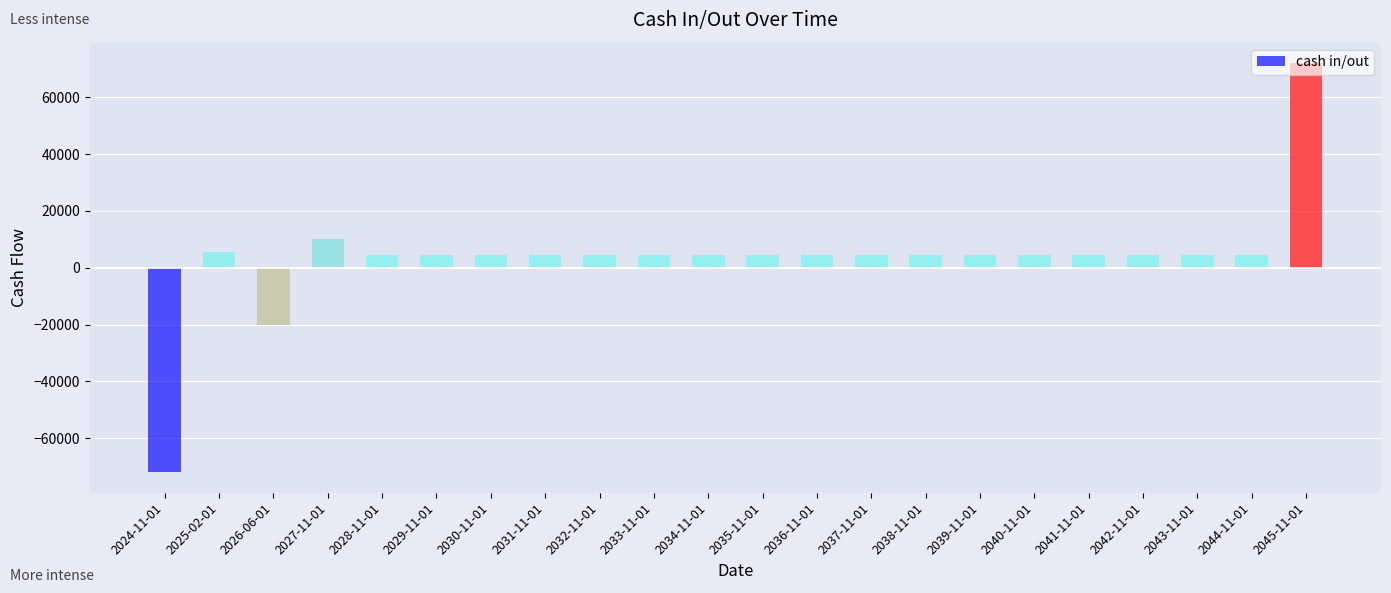

Which has a higher value, 2045-11-01 or 2041-11-01?

2045-11-01